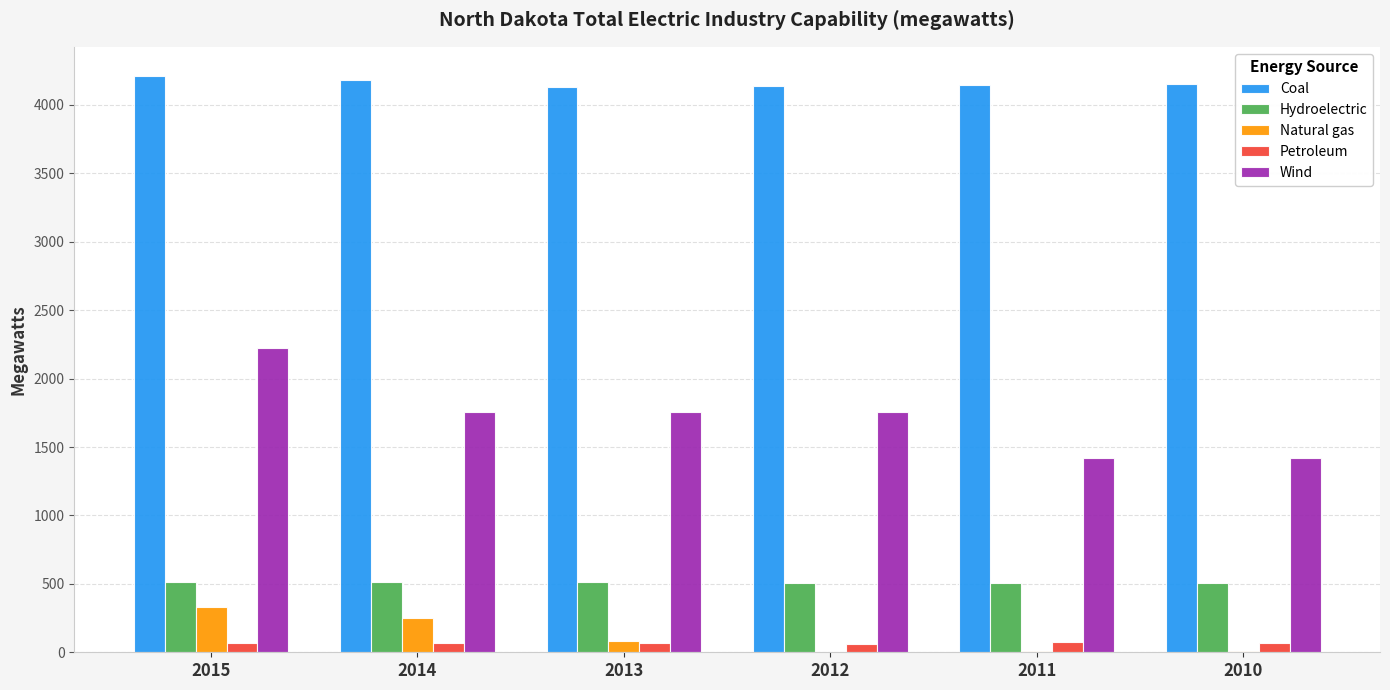

Which series has the largest range (max minus min)?

Wind